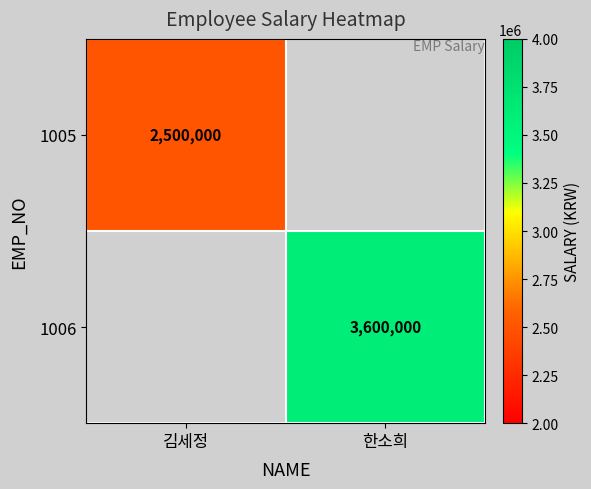

What is the maximum value shown in the chart?

3600000.0